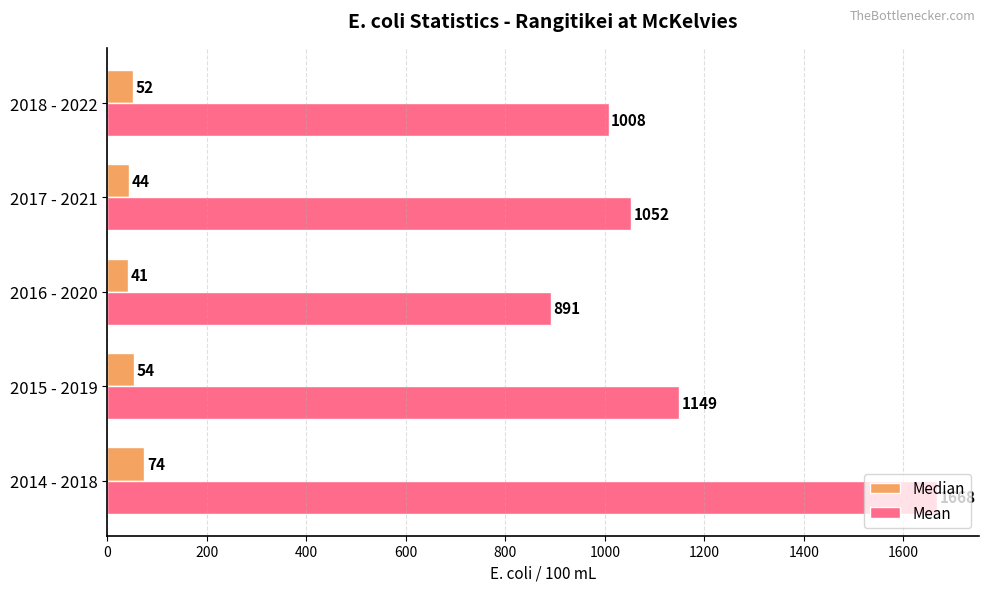

List the series in order of their peak value, lowest first.

Median, Mean